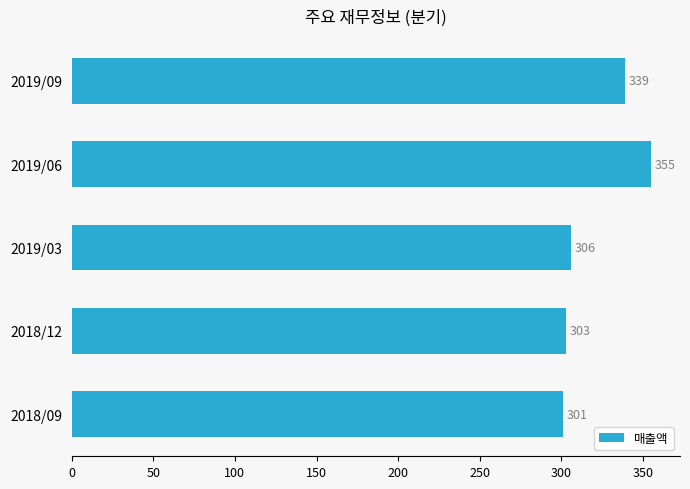

Which category has the highest value across all series?

2019/06